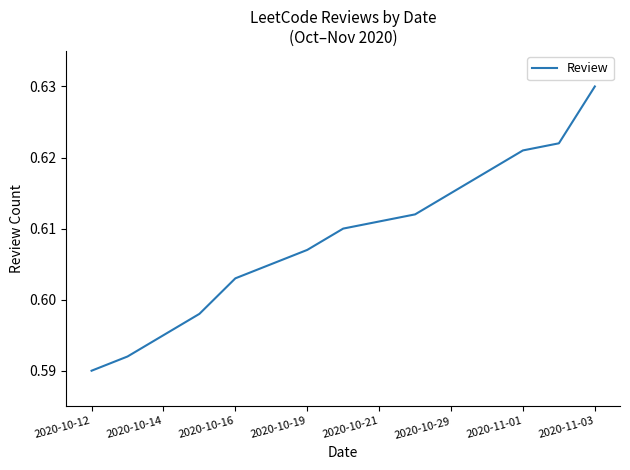

How many lines are shown in the chart?

1